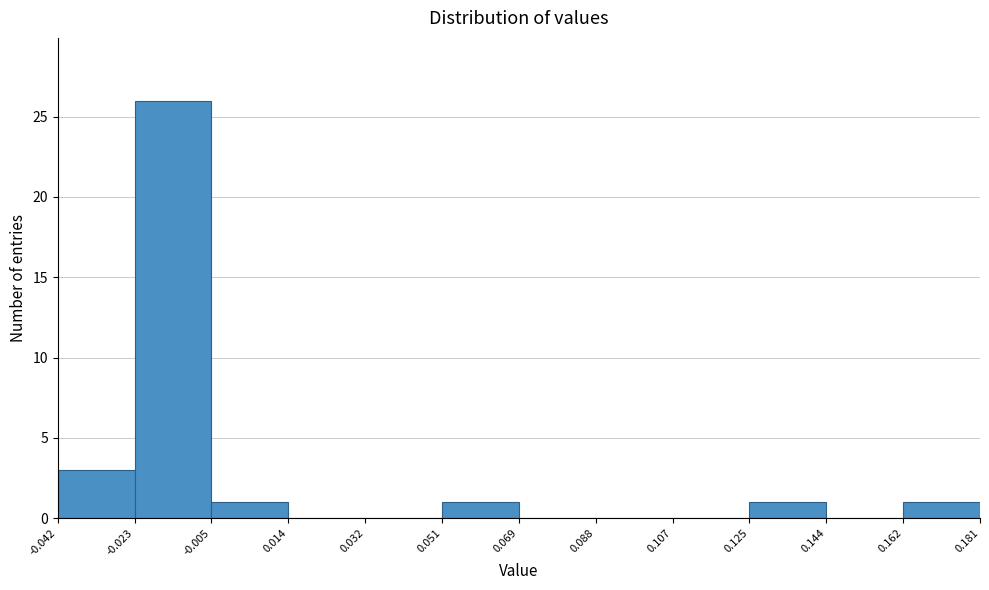

Reading left to right, list every bar in this chart as the range it spans on the x-axis followed by its height. The values are not printed on the chart, so give them approximately, as read against the axis.

-0.042 to -0.023: 3
-0.023 to -0.005: 26
-0.005 to 0.014: 1
0.014 to 0.032: 0
0.032 to 0.051: 0
0.051 to 0.069: 1
0.069 to 0.088: 0
0.088 to 0.107: 0
0.107 to 0.125: 0
0.125 to 0.144: 1
0.144 to 0.162: 0
0.162 to 0.181: 1